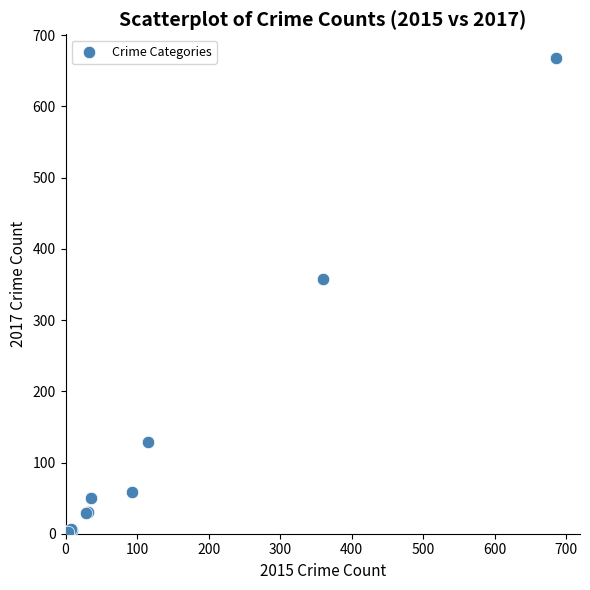

What Y value in the scatter plot is closest to 335?

357